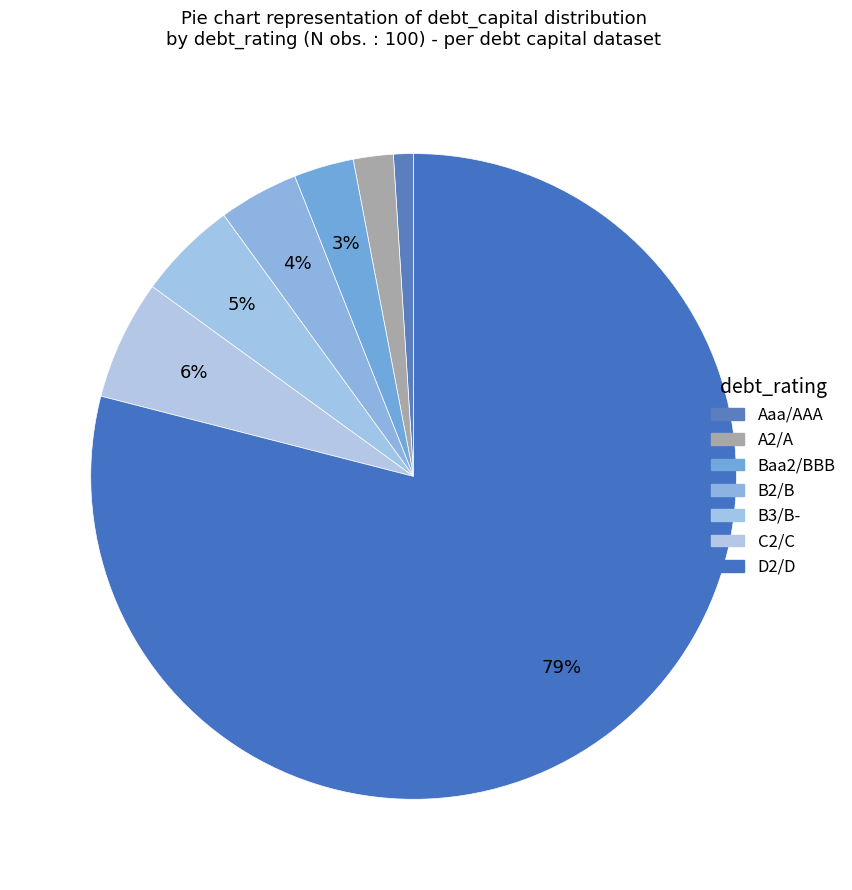

The Baa2/BBB slice represents 3% of the pie. True or false?

True